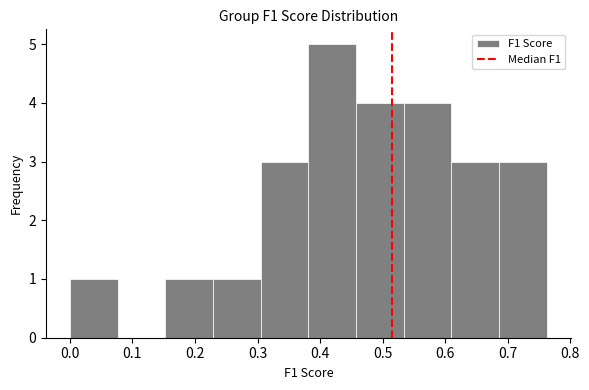

Reading left to right, list every bar in this chart as the range it spans on the x-axis followed by its height. Neither the bar edges nor the heights are printed on the chart, so give them approximately, as read against the axes.

0.00 to 0.08: 1
0.08 to 0.15: 0
0.15 to 0.23: 1
0.23 to 0.31: 1
0.31 to 0.38: 3
0.38 to 0.46: 5
0.46 to 0.53: 4
0.53 to 0.61: 4
0.61 to 0.69: 3
0.69 to 0.76: 3